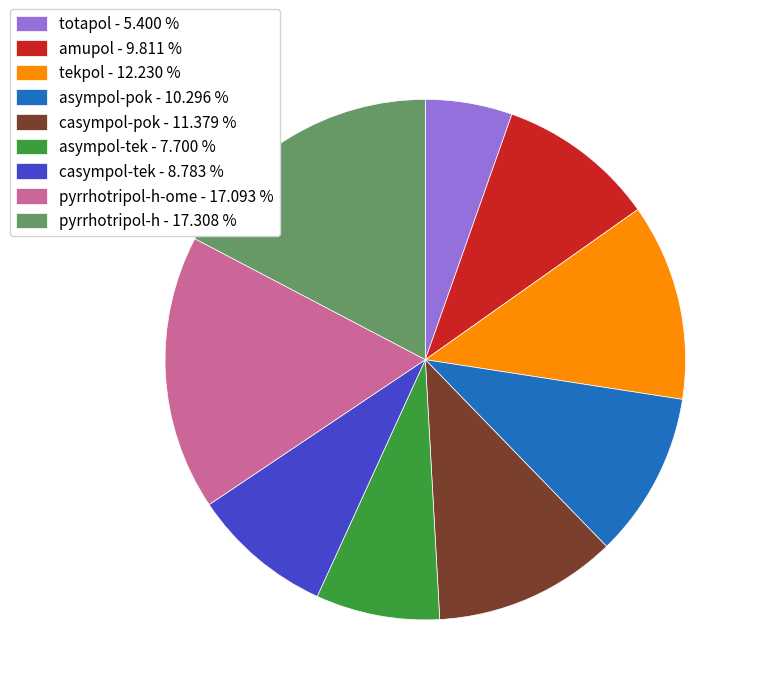

What is the smallest slice in the pie chart?

totapol - 5.400 %